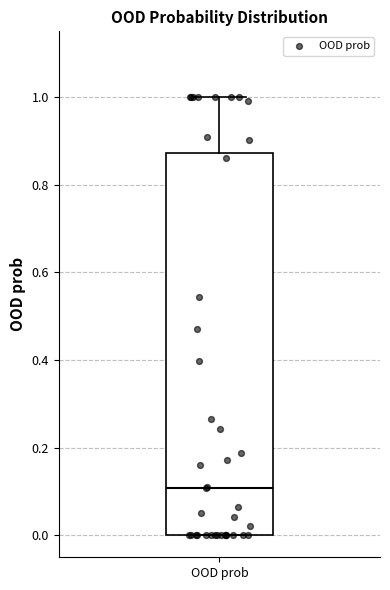

Where is the upper edge of the box for OOD prob on the y-axis? The values are not printed on the chart, so give them approximately, as read against the axis.

0.88